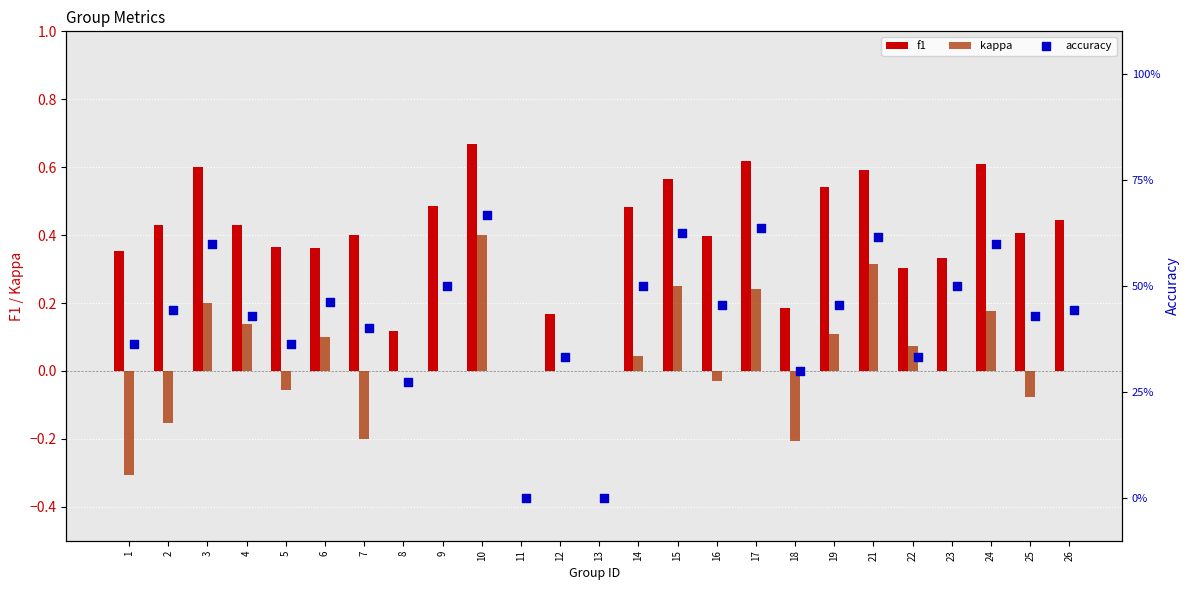

Which series reaches the minimum Y coordinate?

kappa